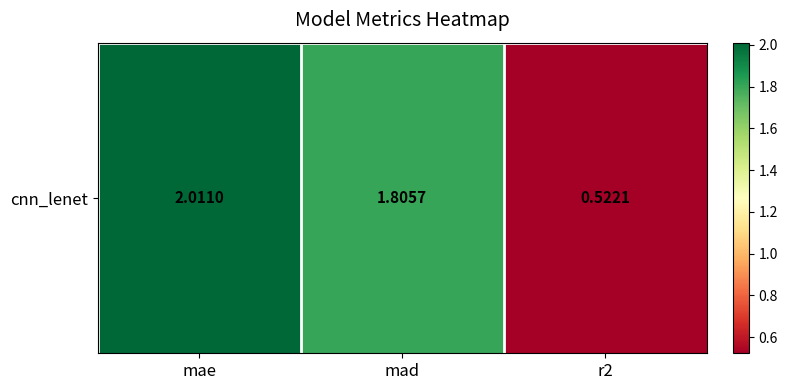

At which category does the chart reach its minimum across all series?

r2